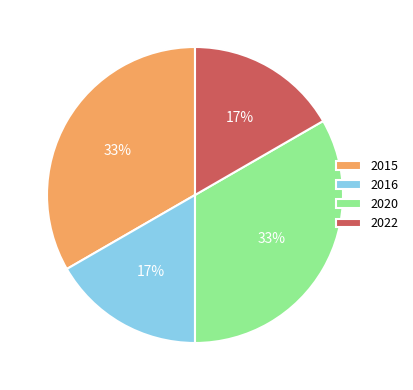

What is the ratio of the value at 2022 to the value at 2015?

0.5